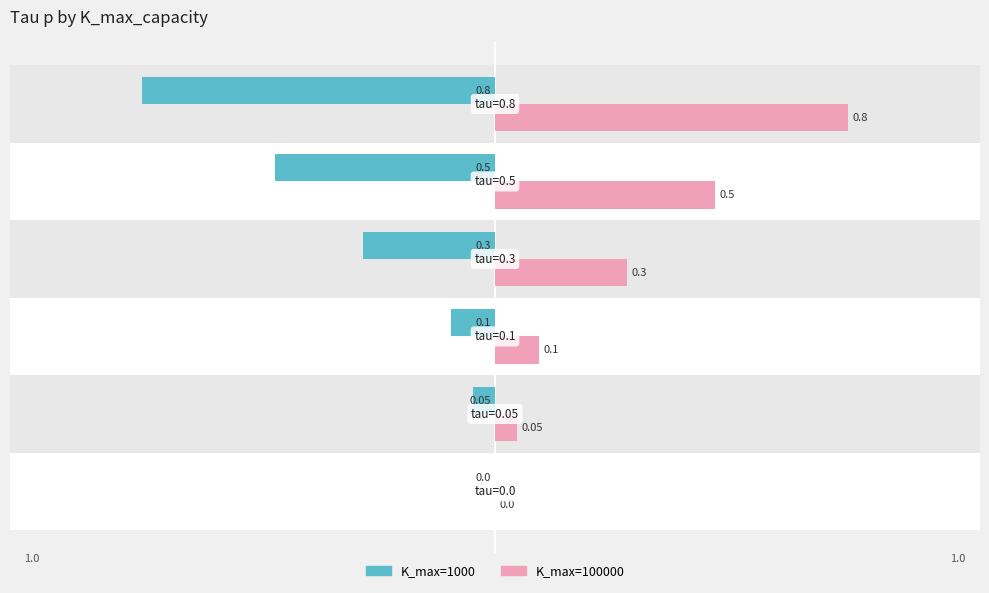

The value of K_max=1000 at −0.50 is -0.4. True or false?

False